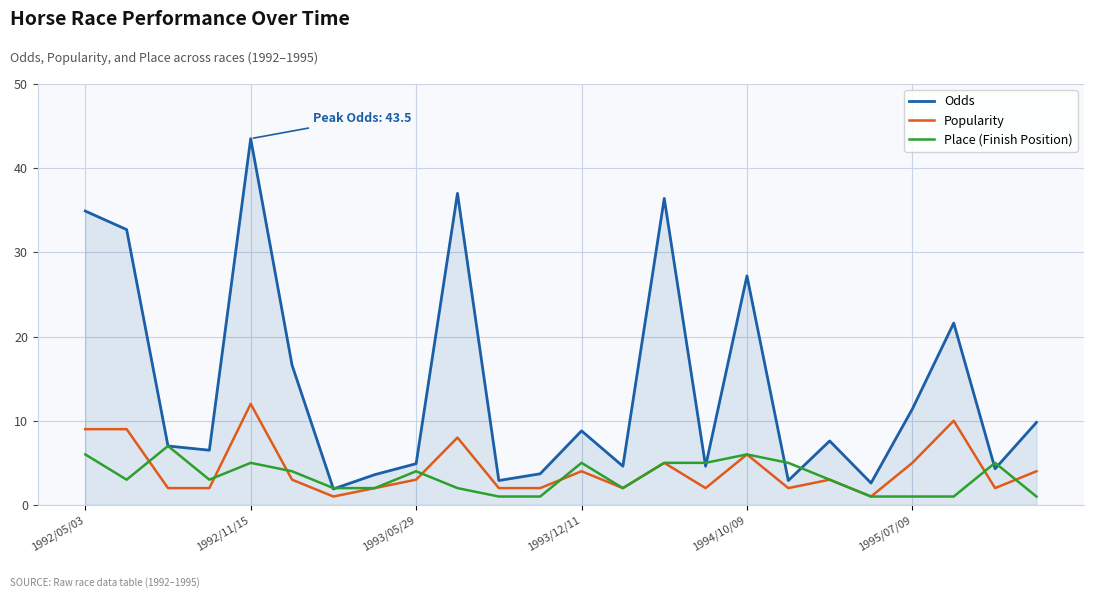

What is the average value of the Place (Finish Position) series?

3.3